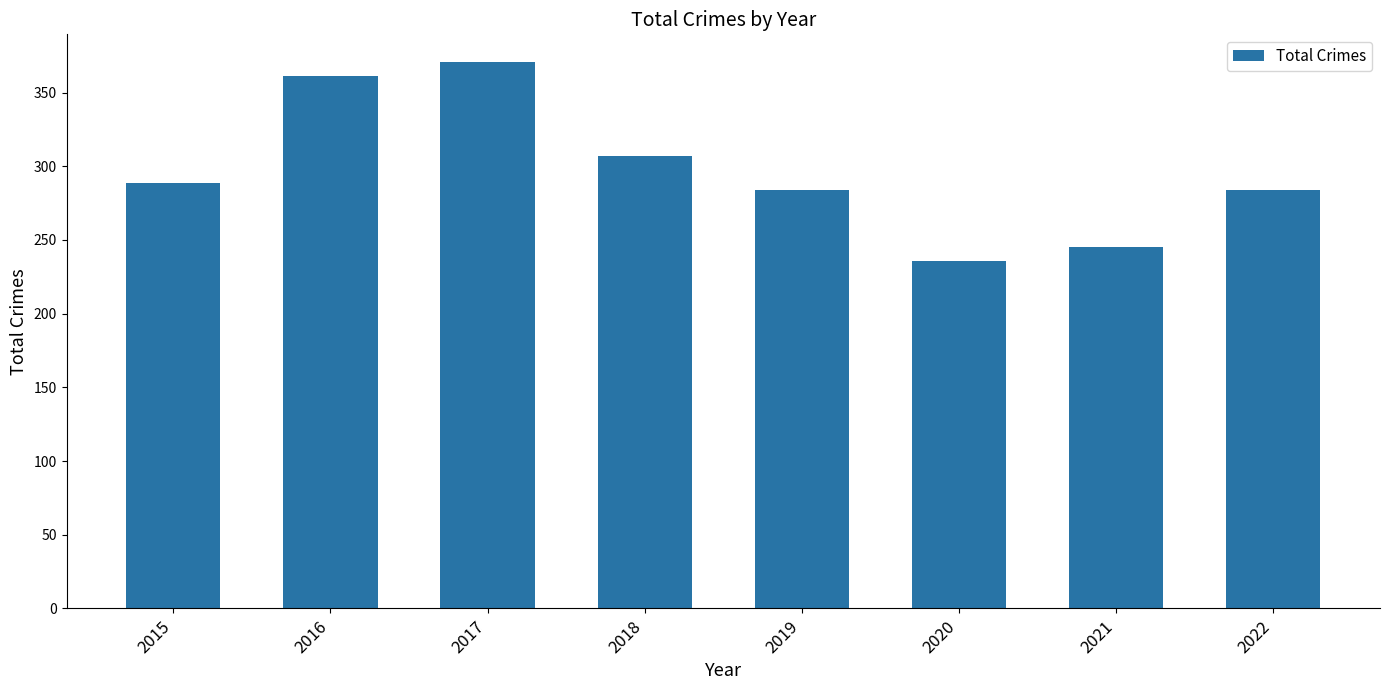

Which has a higher value, 2020 or 2015?

2015